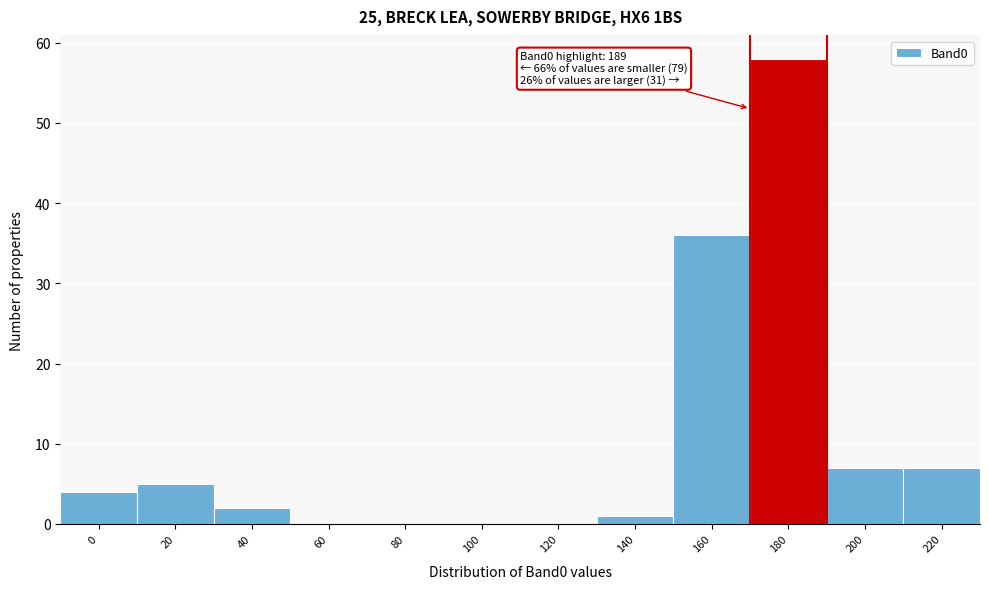

Reading left to right, transcribe all the data shown in this chart.

0=4	20=5	40=2	60=0	80=0	100=0	120=0	140=1	160=36	180=58	200=7	220=7